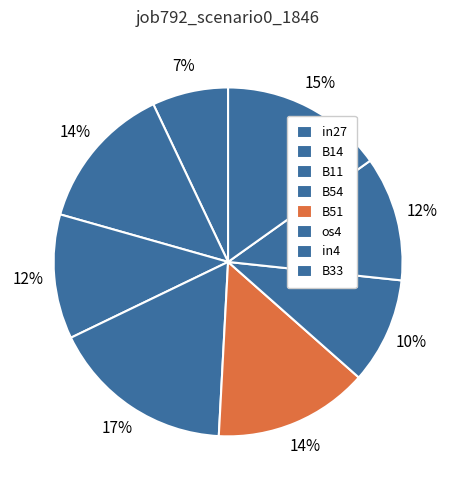

To the nearest percent, what portion does B14 represent?

14%